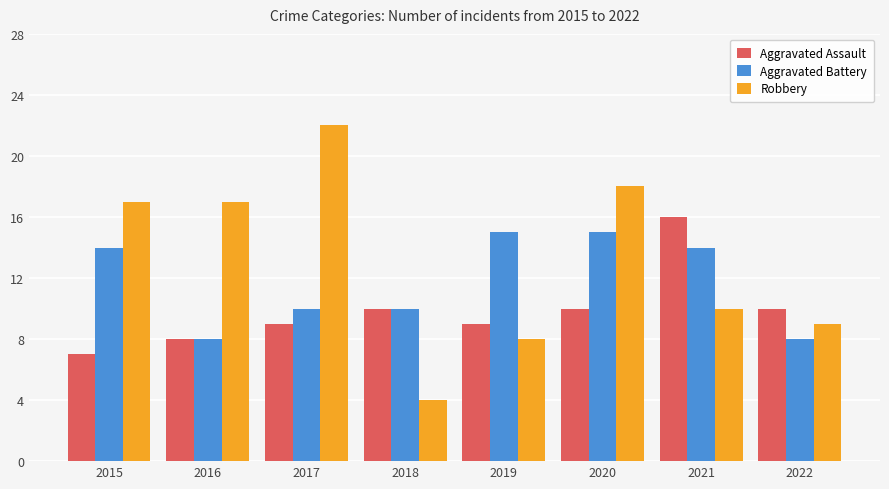

What are all the series names shown in the legend?

Aggravated Assault, Aggravated Battery, Robbery